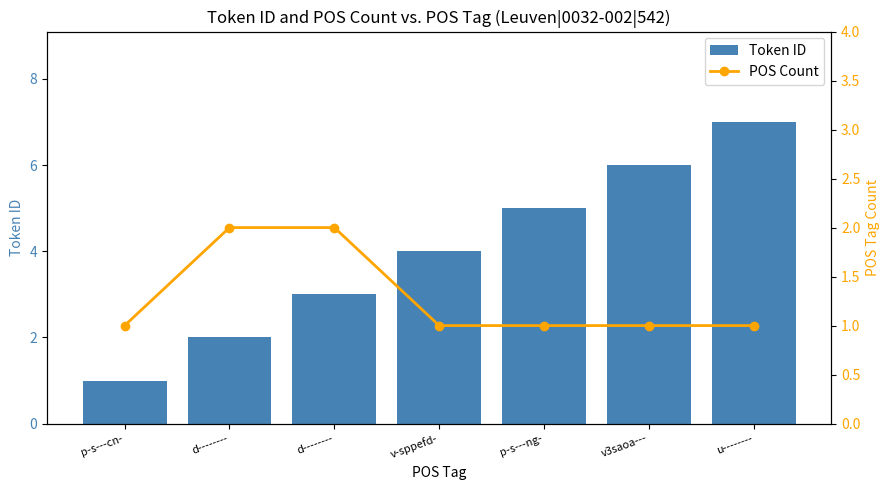

What value does the POS Count series have at u--------?

1